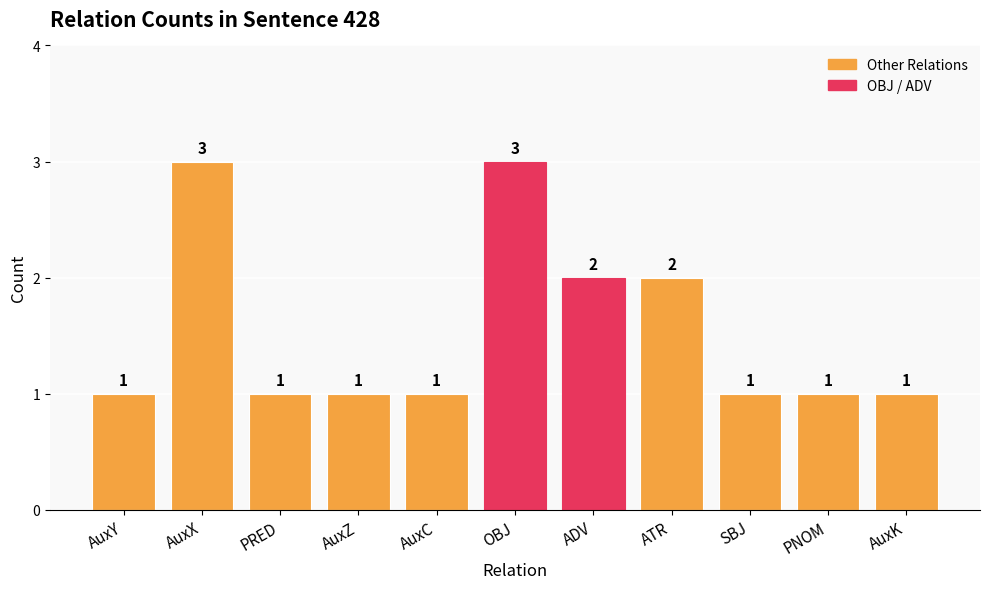

Count the values in the range 1 to 2.

9